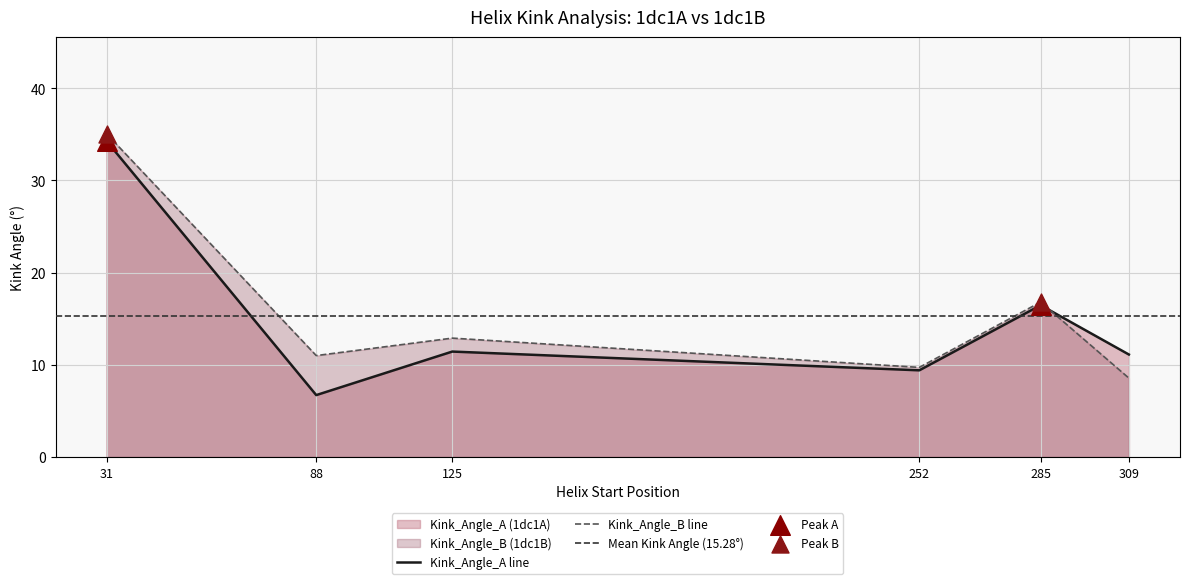

Which series has the largest total across all categories?

Kink_Angle_B